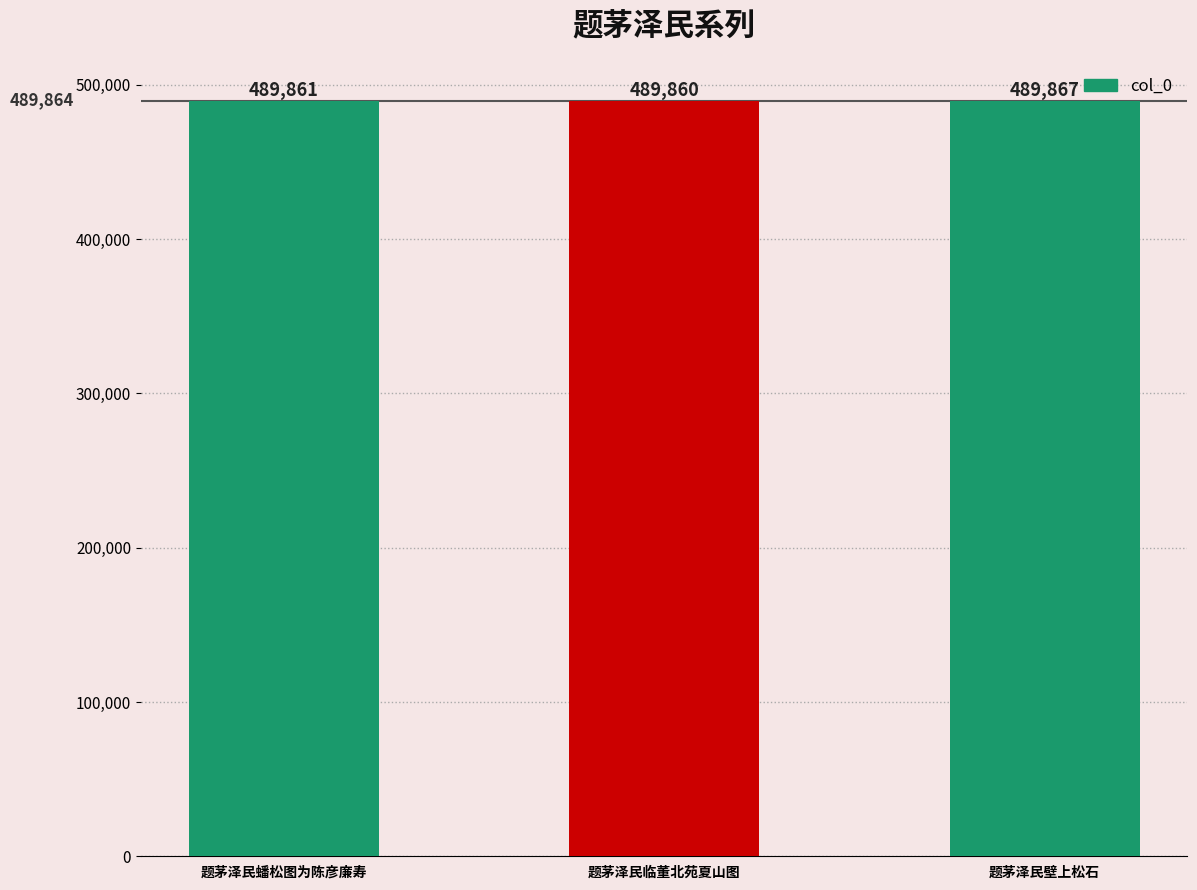

What is the difference between the maximum and minimum values?

7